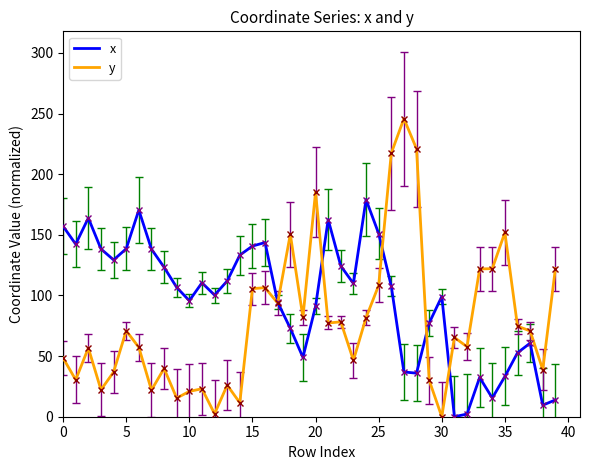

What is the highest value of the y series?

245.9